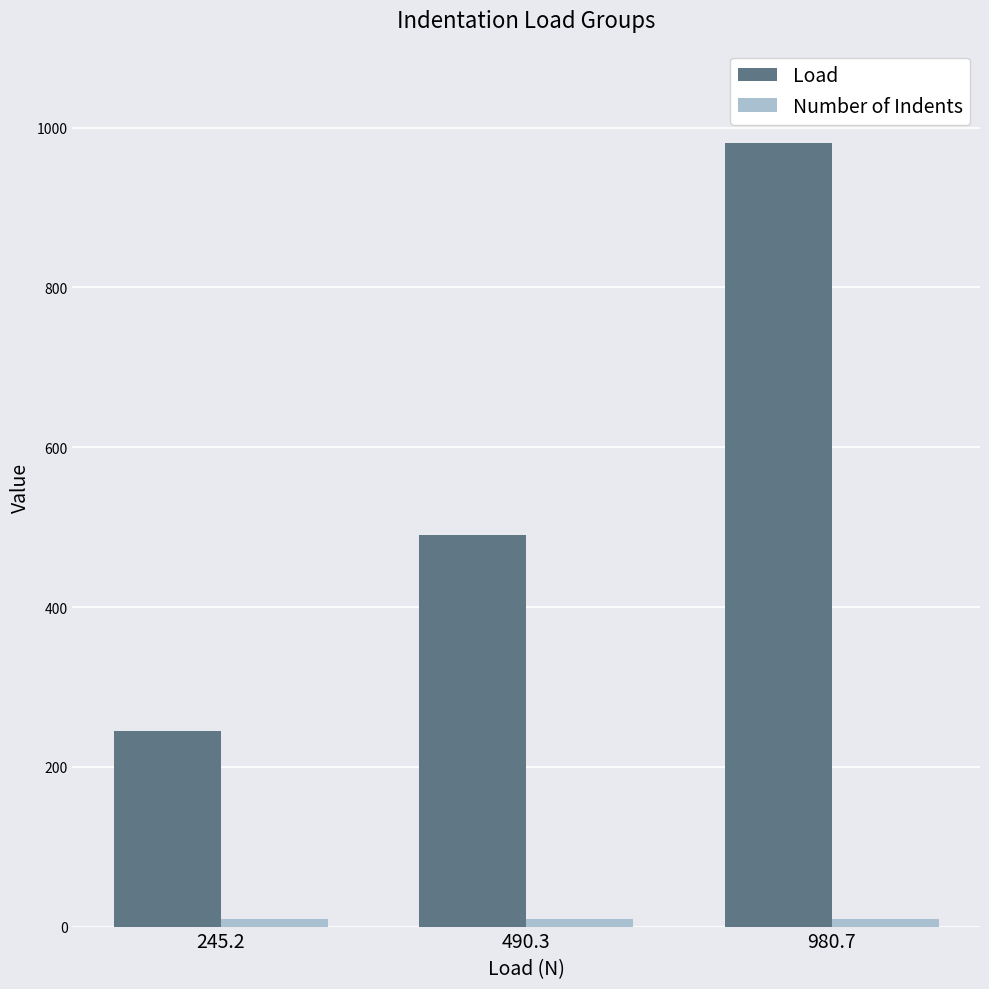

Between 490.3 and 980.7, which series saw the biggest shift?

Load